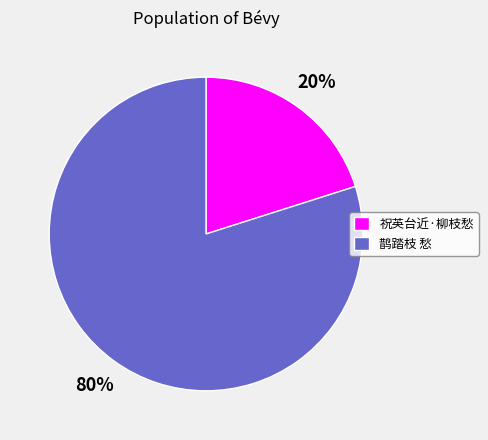

How many slices are in this pie chart?

2